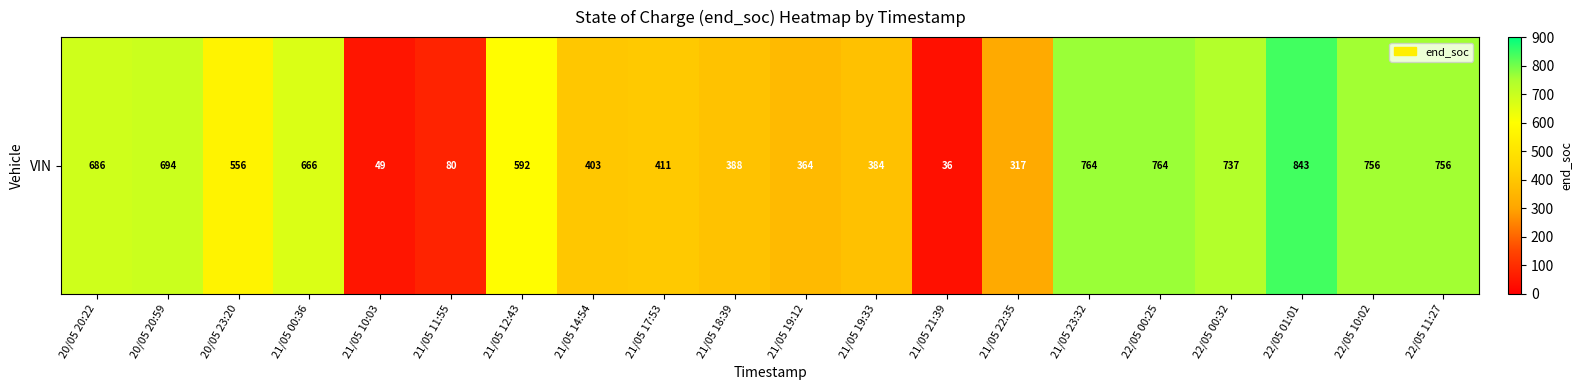

Reading left to right, list all the values displayed in this chart.

20/05 20:22=686	20/05 20:59=694	20/05 23:20=556	21/05 00:36=666	21/05 10:03=49	21/05 11:55=80	21/05 12:43=592	21/05 14:54=403	21/05 17:53=411	21/05 18:39=388	21/05 19:12=364	21/05 19:33=384	21/05 21:39=36	21/05 22:35=317	21/05 23:32=764	22/05 00:25=764	22/05 00:32=737	22/05 01:01=843	22/05 10:02=756	22/05 11:27=756